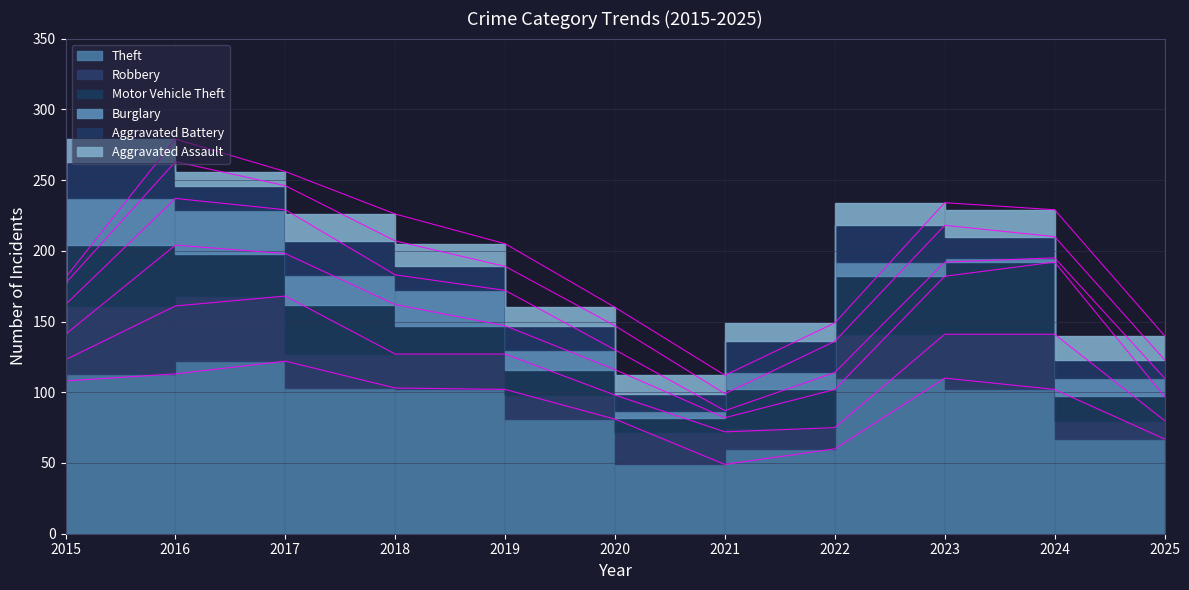

How many times do Burglary and Motor Vehicle Theft cross each other?

5